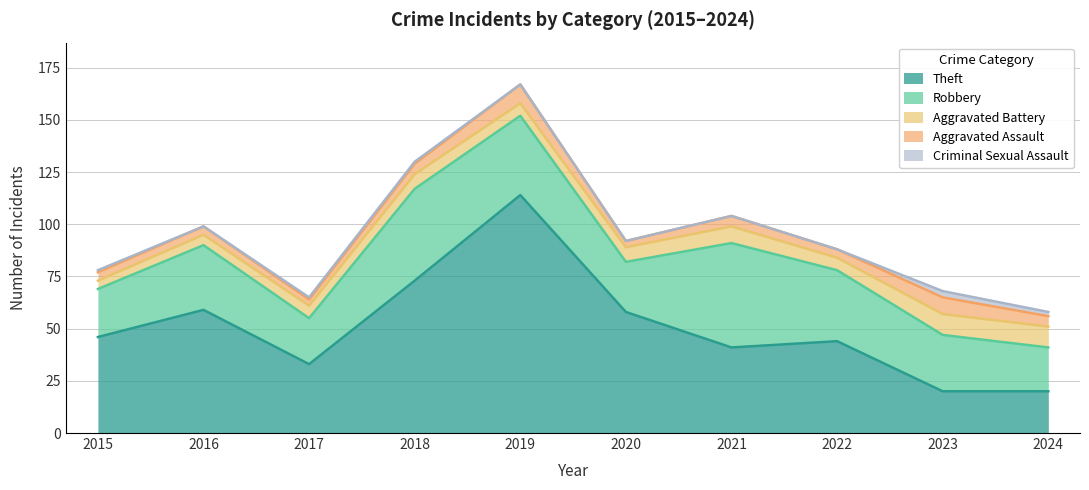

Rank the series by their maximum value, from highest to lowest.

Theft, Robbery, Aggravated Battery, Aggravated Assault, Criminal Sexual Assault